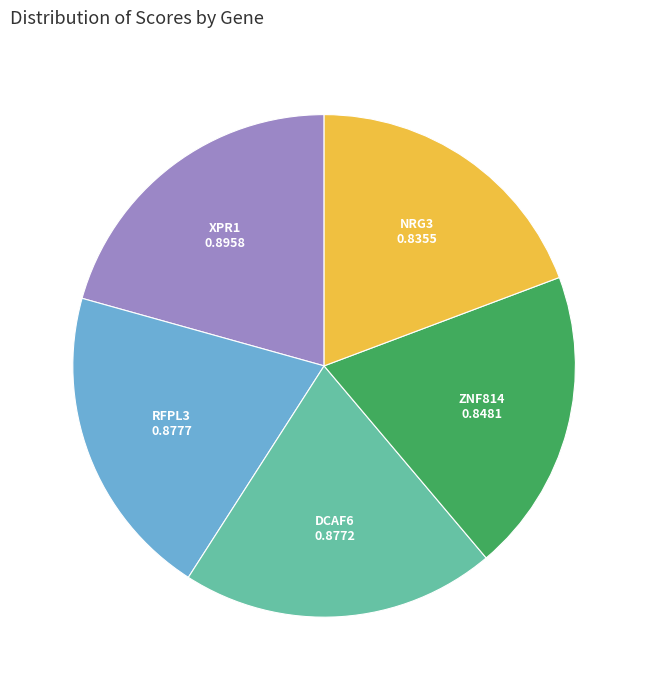

Count the number of slices in the pie.

5